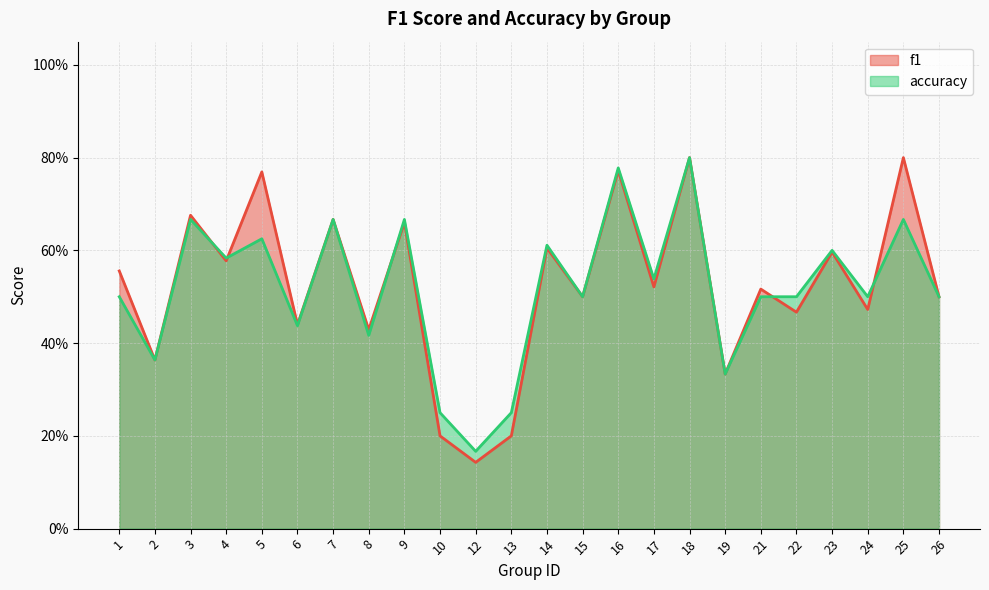

True or false: accuracy has more than 1 interior local peaks.

True